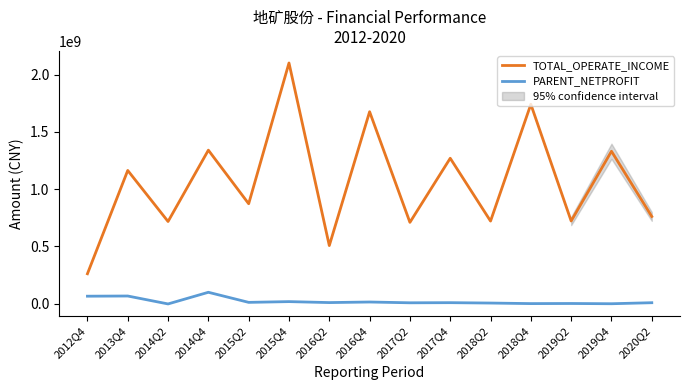

True or false: PARENT_NETPROFIT and TOTAL_OPERATE_INCOME cross at least once.

False